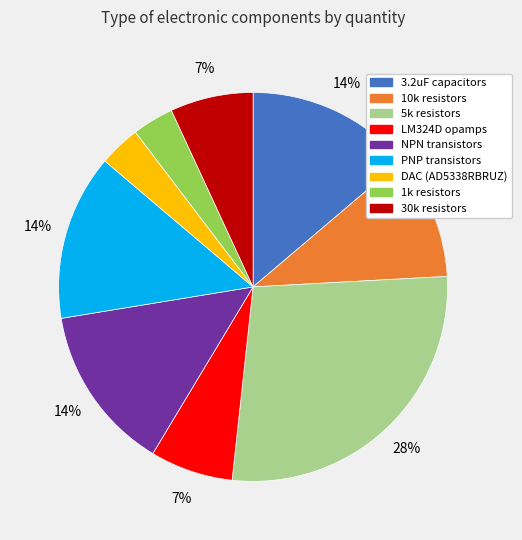

Combined, do PNP transistors and 5k resistors account for over 50%?

No